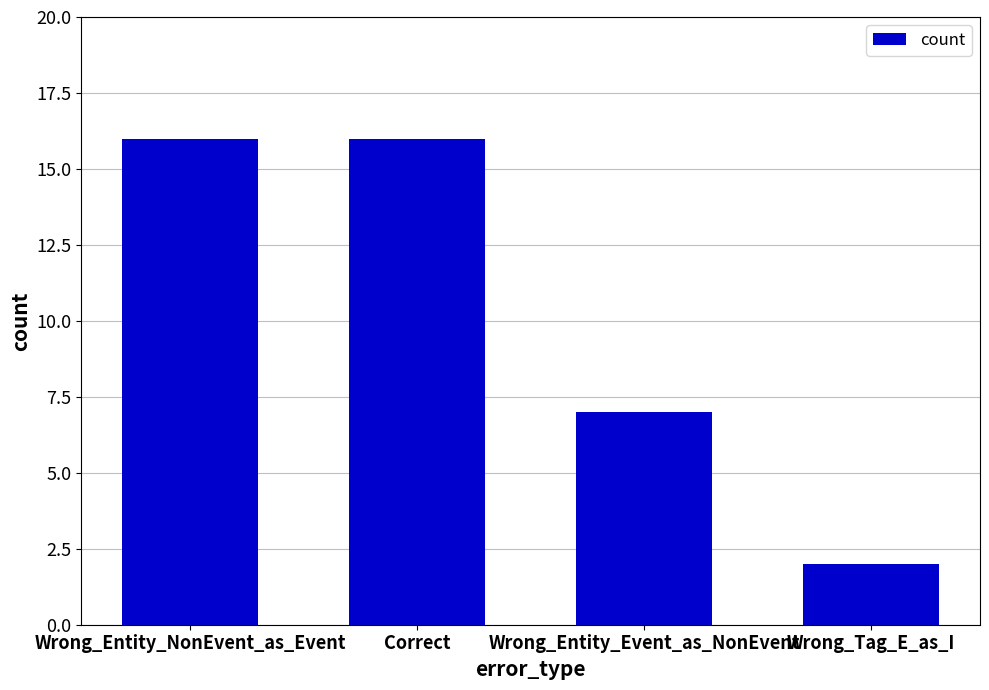

Is it true that the value at Wrong_Entity_NonEvent_as_Event is 16?

True